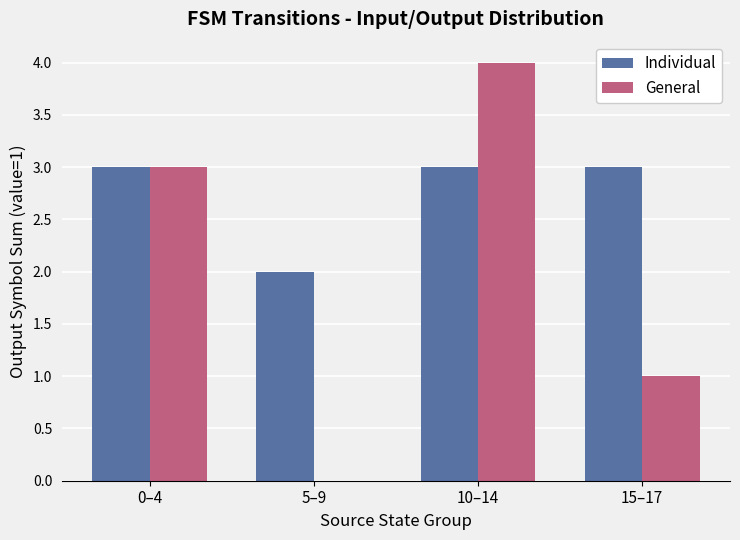

What is the sum of all General values?

8